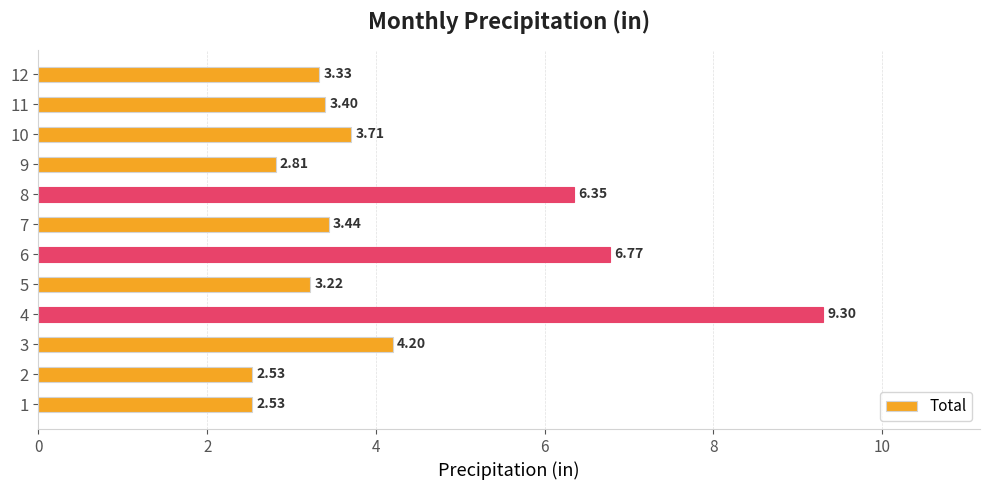

What is the average value?

4.3